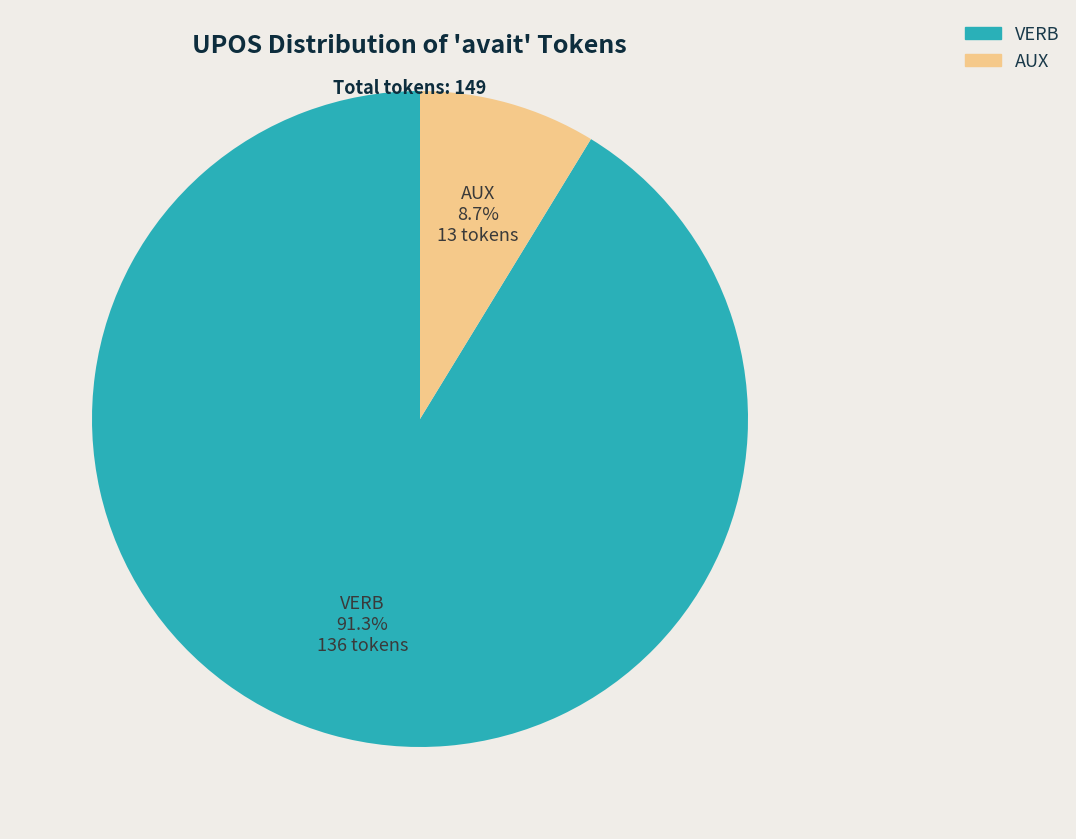

Is there any slice that represents more than half of the pie?

Yes